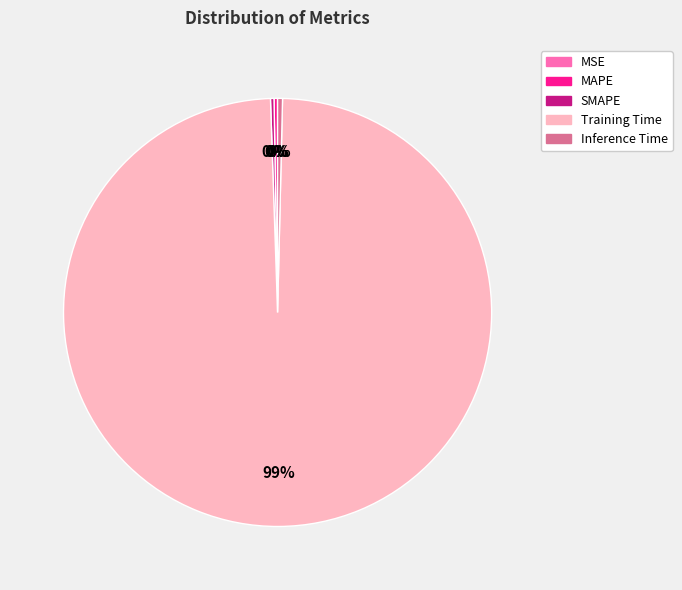

Which slice is the largest?

Training Time